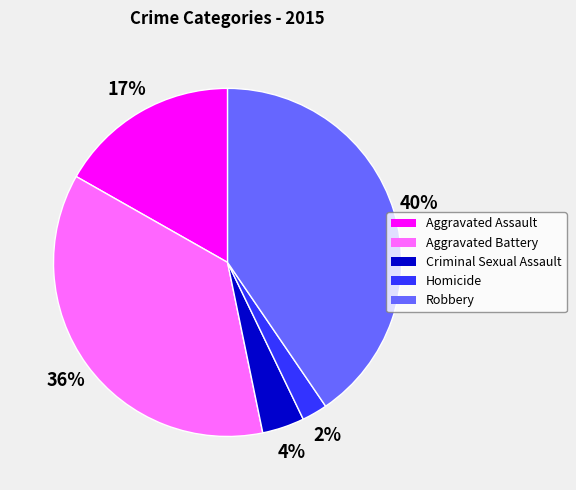

Which category has the biggest portion of the pie?

Robbery